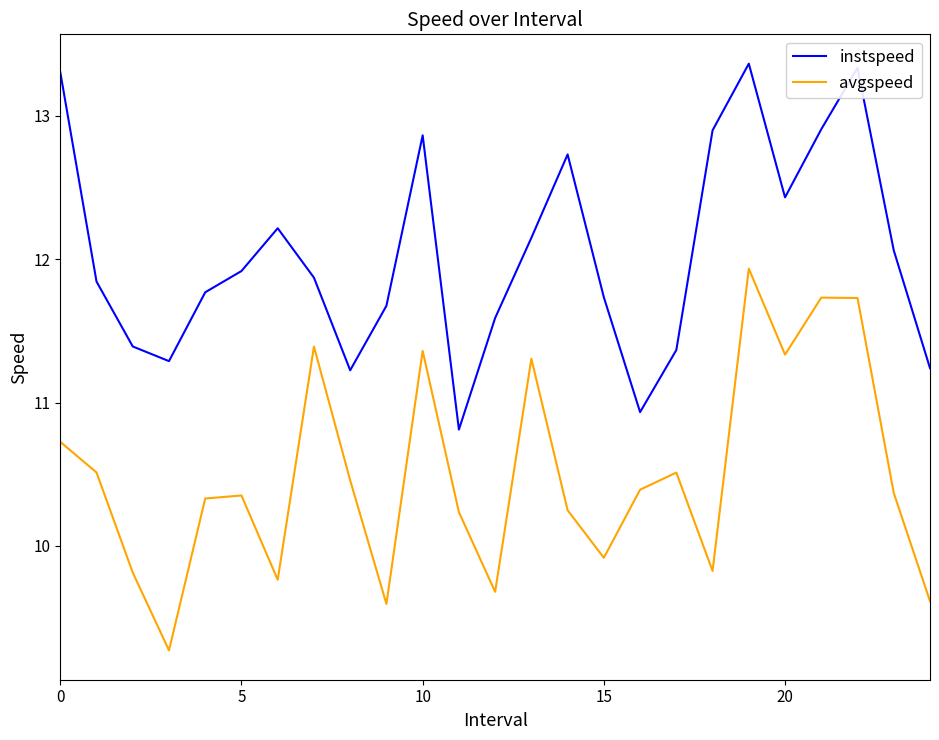

True or false: instspeed and avgspeed cross at least once.

False